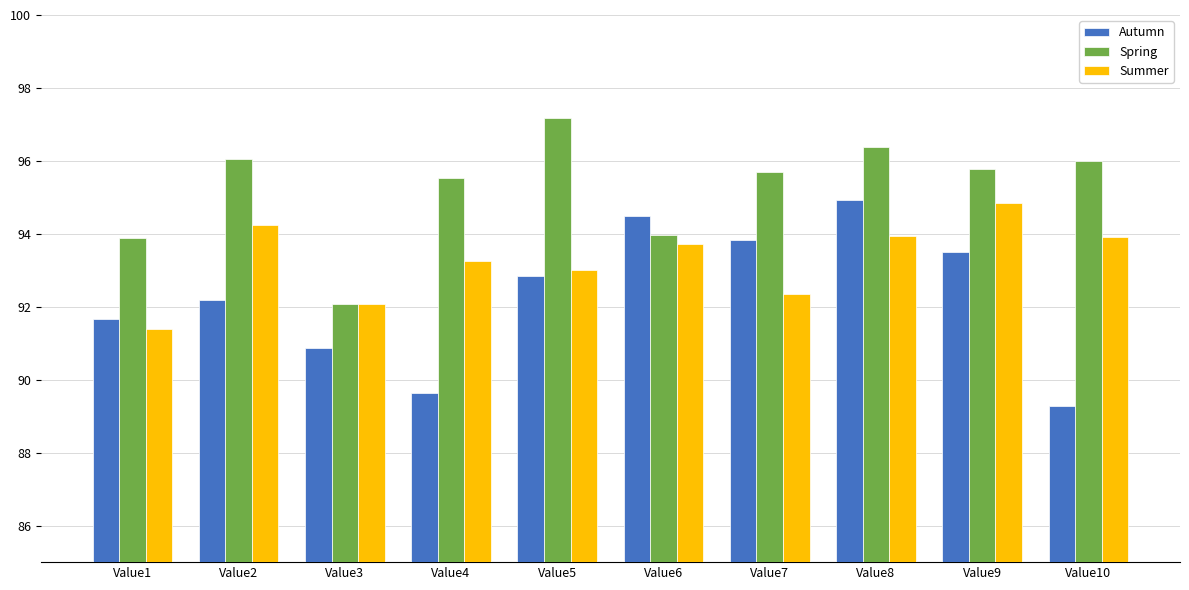

What is the value of the Summer bar at the 4th from the left?

93.3